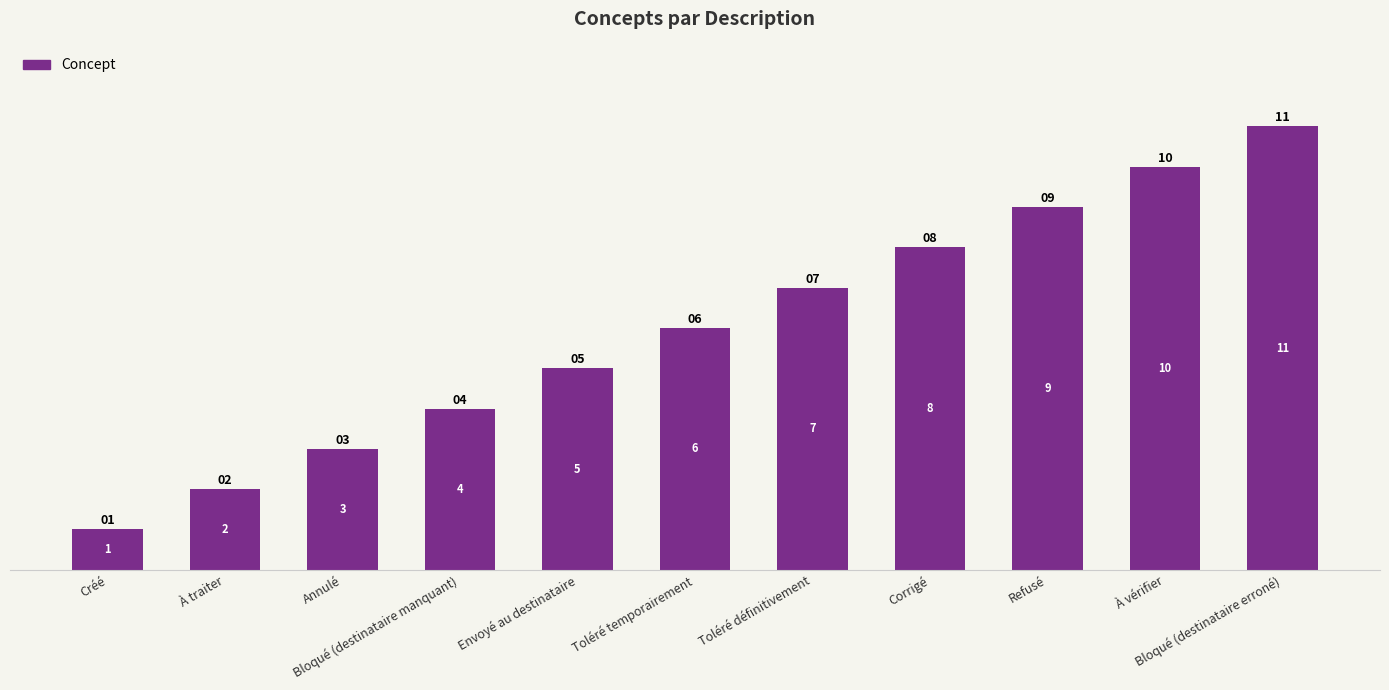

List the labels in order of value, largest first.

Bloqué (destinataire erroné), À vérifier, Refusé, Corrigé, Toléré définitivement, Toléré temporairement, Envoyé au destinataire, Bloqué (destinataire manquant), Annulé, À traiter, Créé